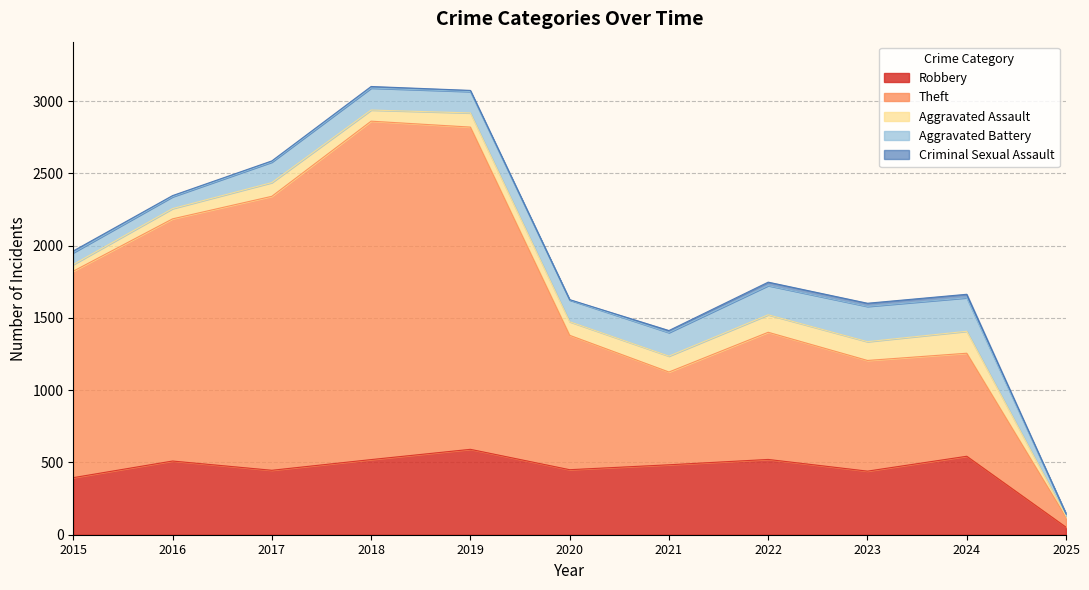

At which category does the chart reach its minimum across all series?

2025